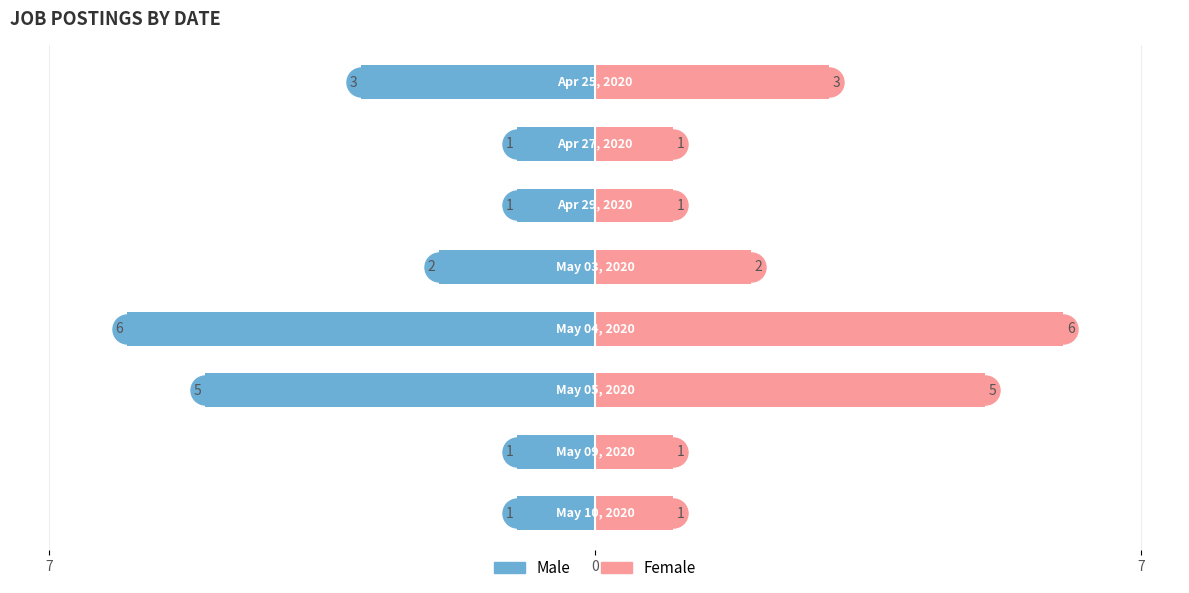

Which series has the largest range (max minus min)?

Male